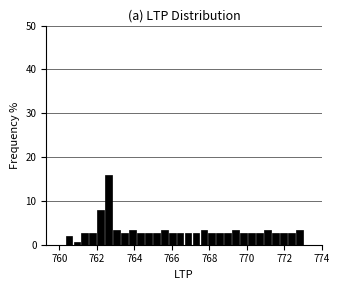

Around what value on the x-axis is the tallest bar? Give the approximate position of its centre, as read against the axis.

762.6